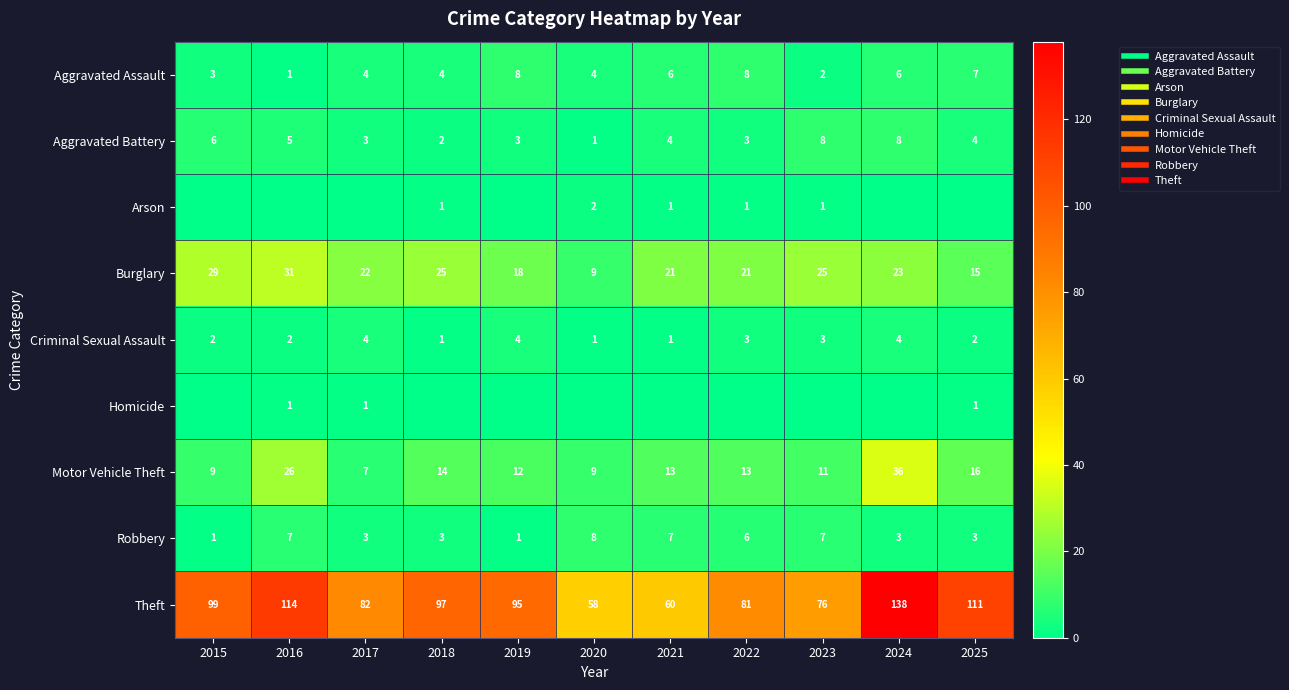

List the series in order of their peak value, lowest first.

Homicide, Arson, Criminal Sexual Assault, Aggravated Assault, Aggravated Battery, Robbery, Burglary, Motor Vehicle Theft, Theft